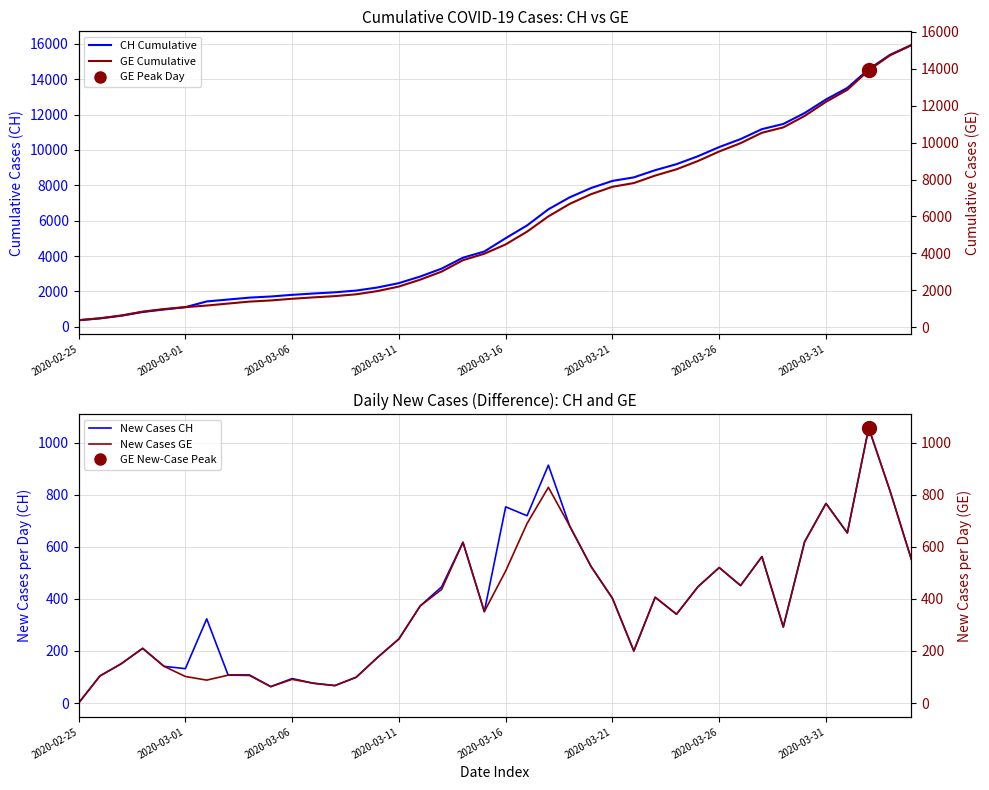

True or false: New Cases CH and CH Cumulative intersect in this chart.

False